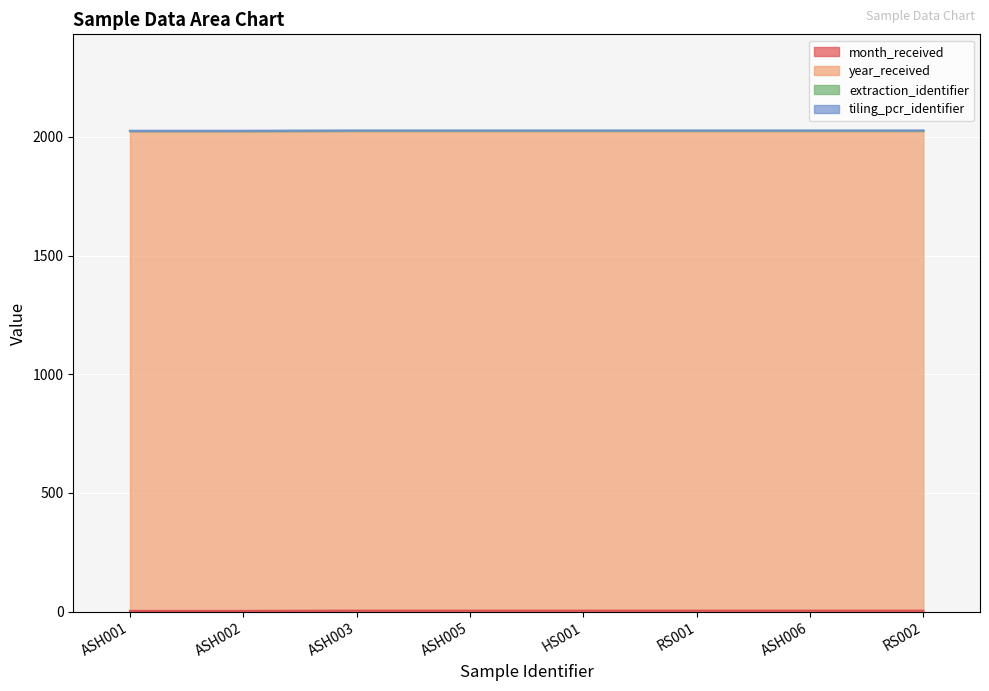

What are all the series names shown in the legend?

month_received, year_received, extraction_identifier, tiling_pcr_identifier